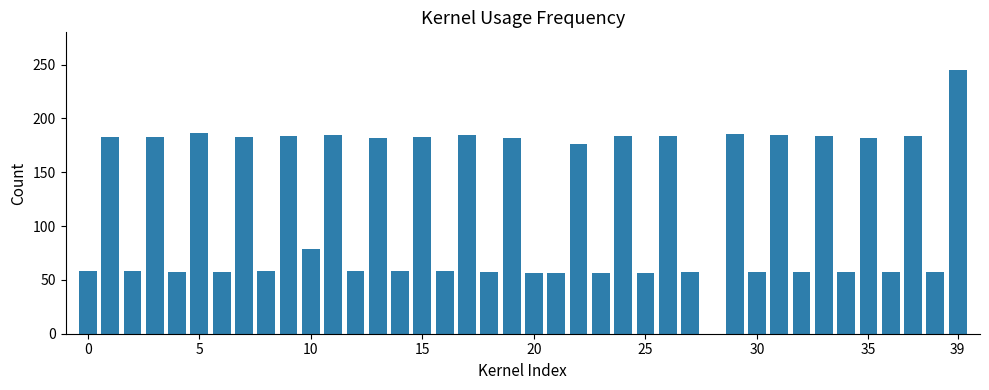

What is the sum of all values?

4712.1